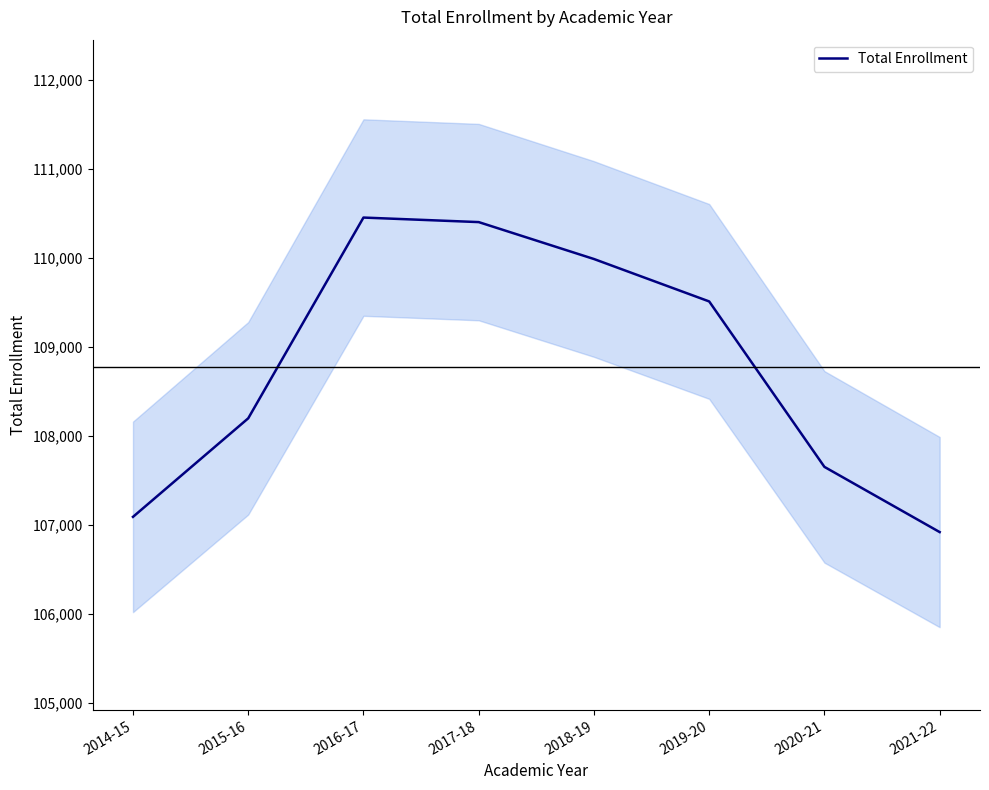

At which category does the data reach its first local peak?

2016-17